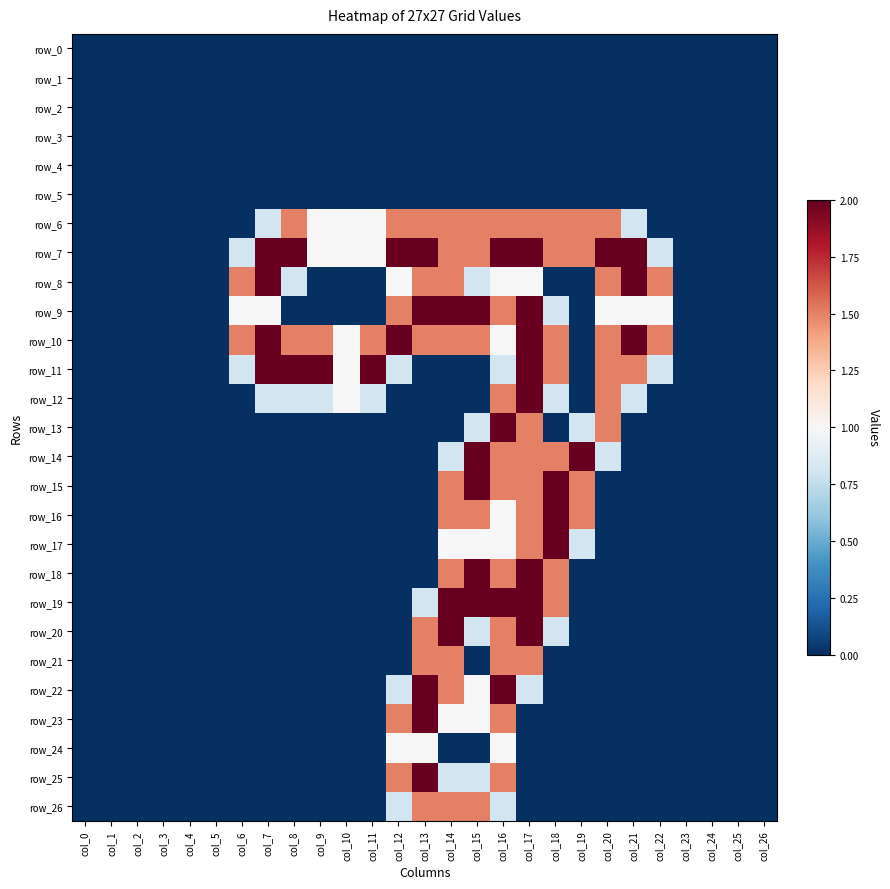

How many data points does each series have?

27